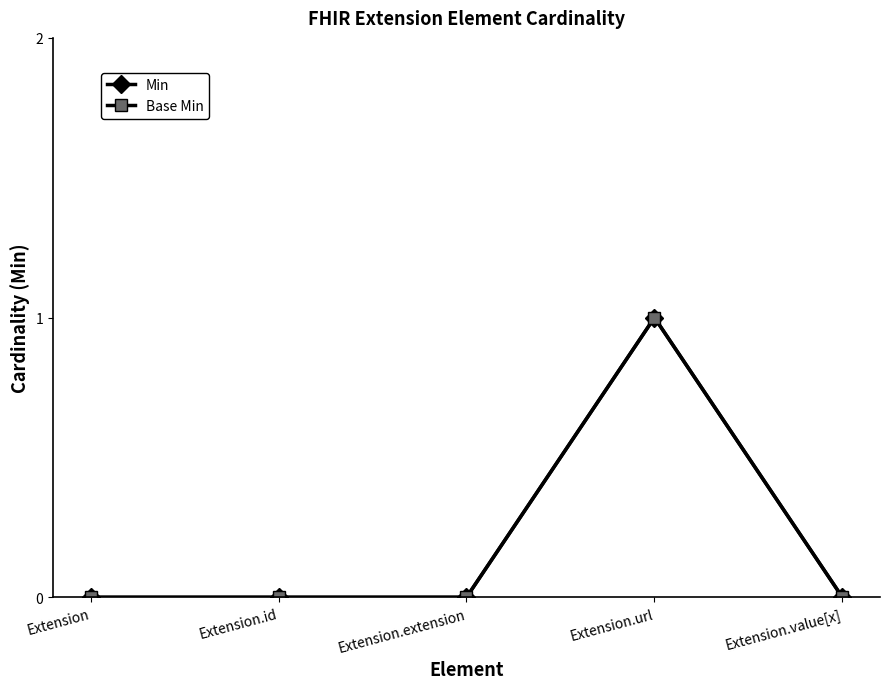

Where is the first local maximum for Min?

Extension.url